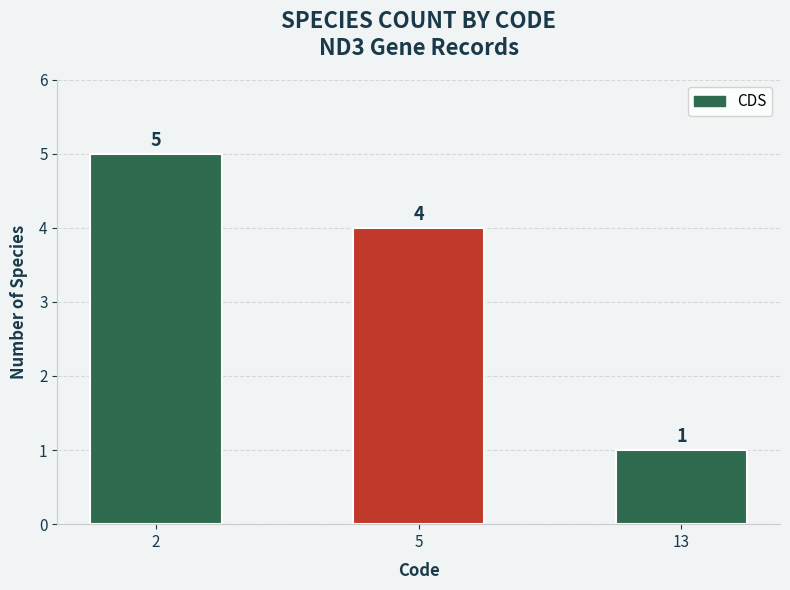

What is the difference between the maximum and second lowest values?

1